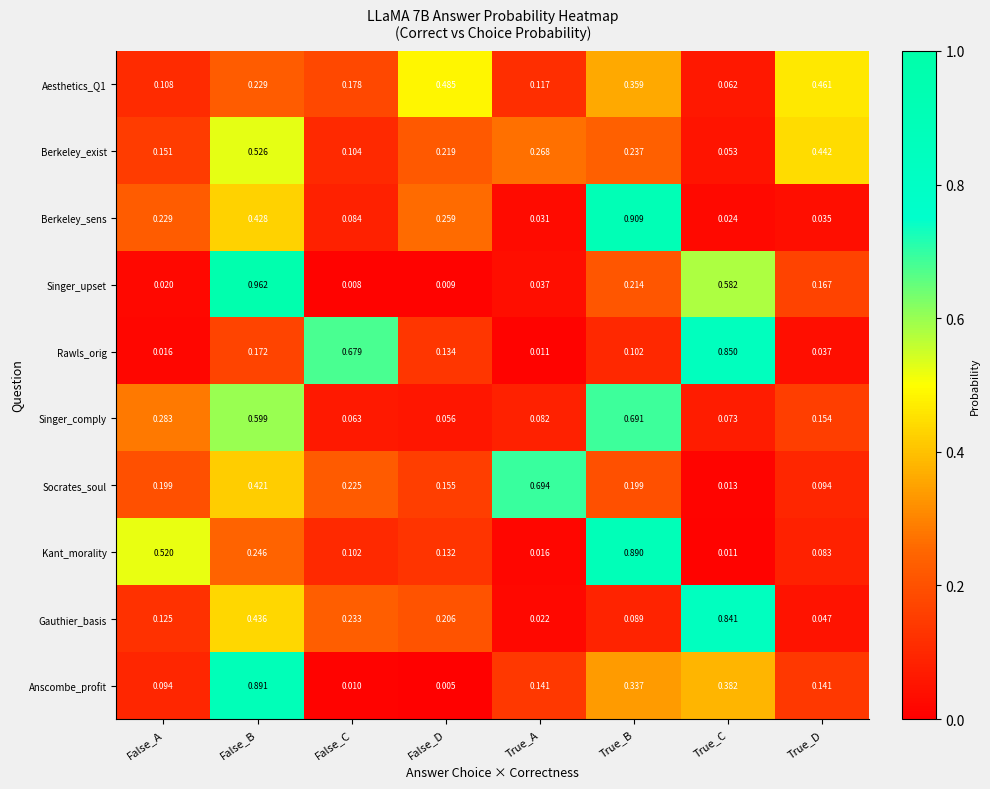

Where is Berkeley_sens nearest to the value 0?

True_C